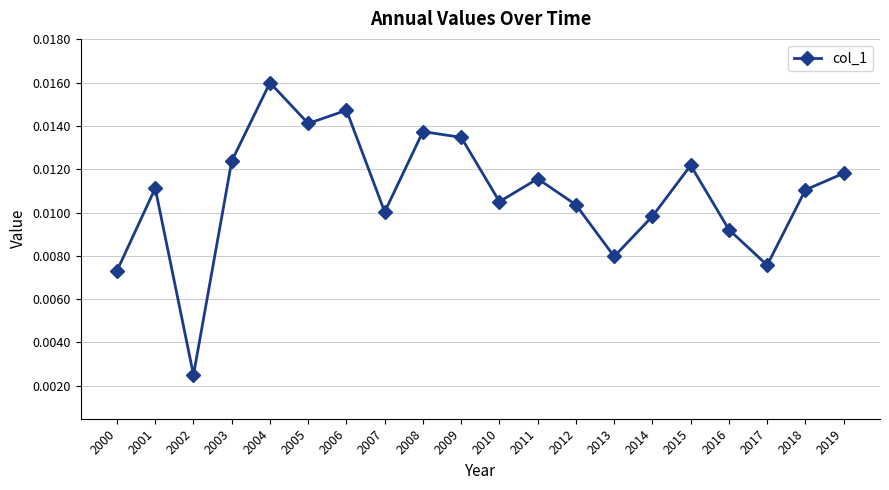

Which label corresponds to the largest value in the chart?

2004